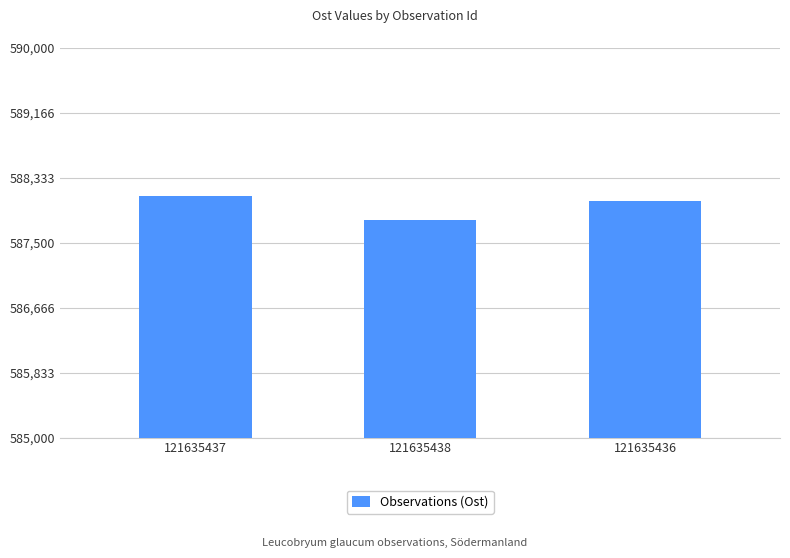

Between 121635436 and 121635437, which is larger?

121635437